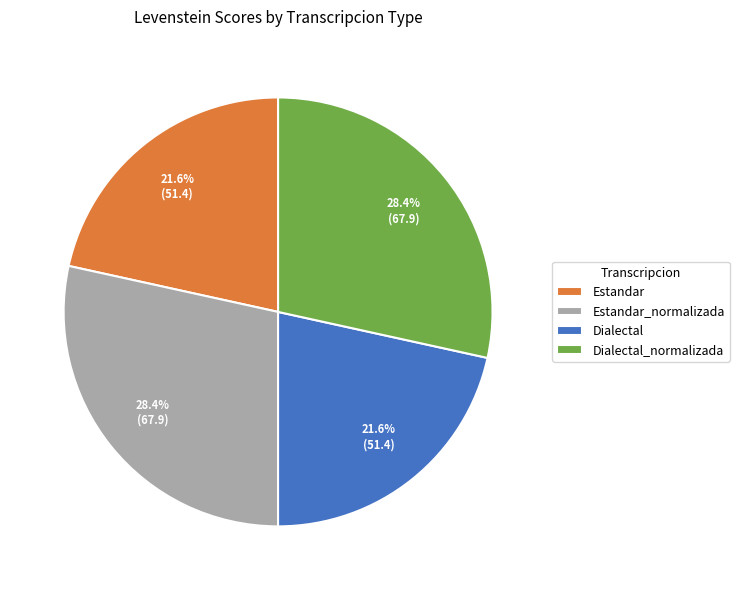

Combined, what portion of the pie is Estandar_normalizada and Dialectal?

50.0%